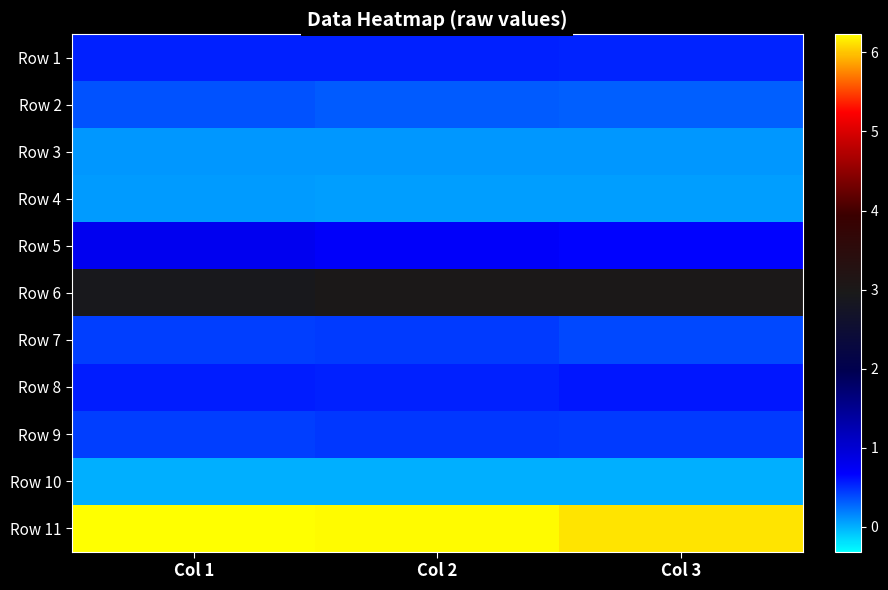

At how many categories does at least one series exceed 527810061?

3